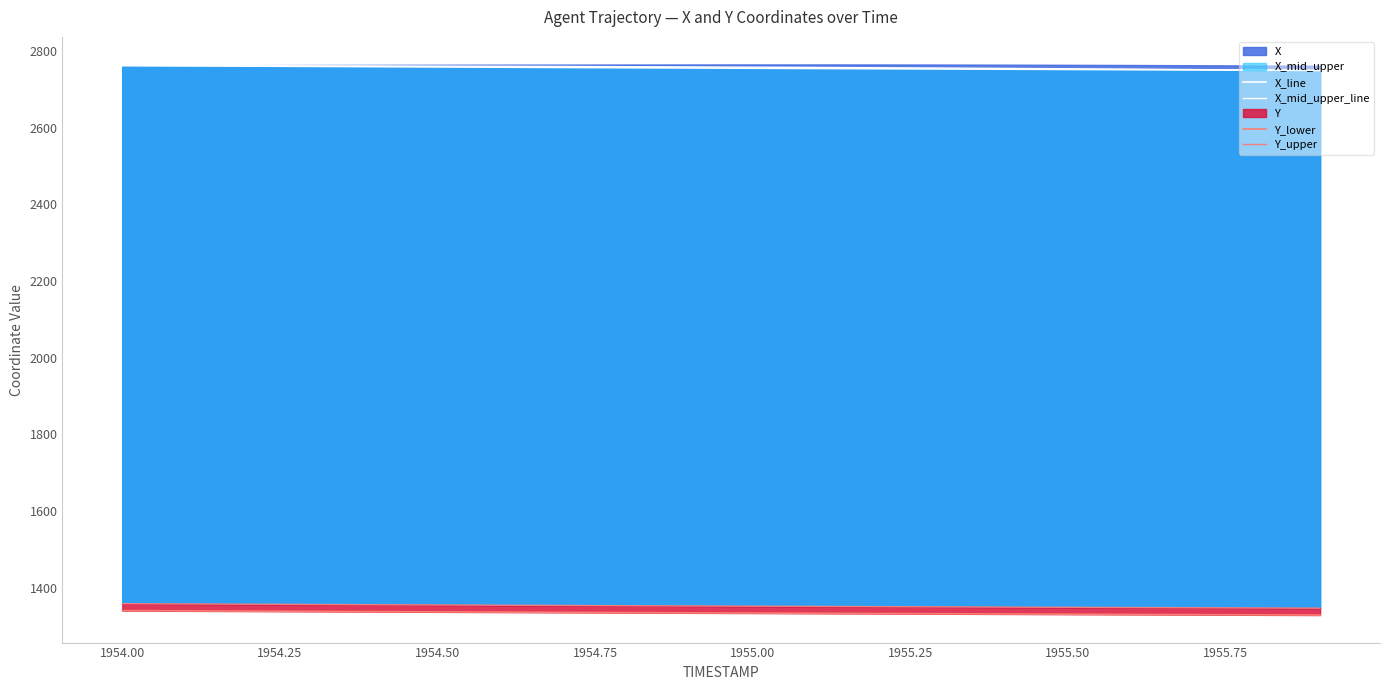

True or false: X_mid_upper_line and Y_lower cross at least once.

False